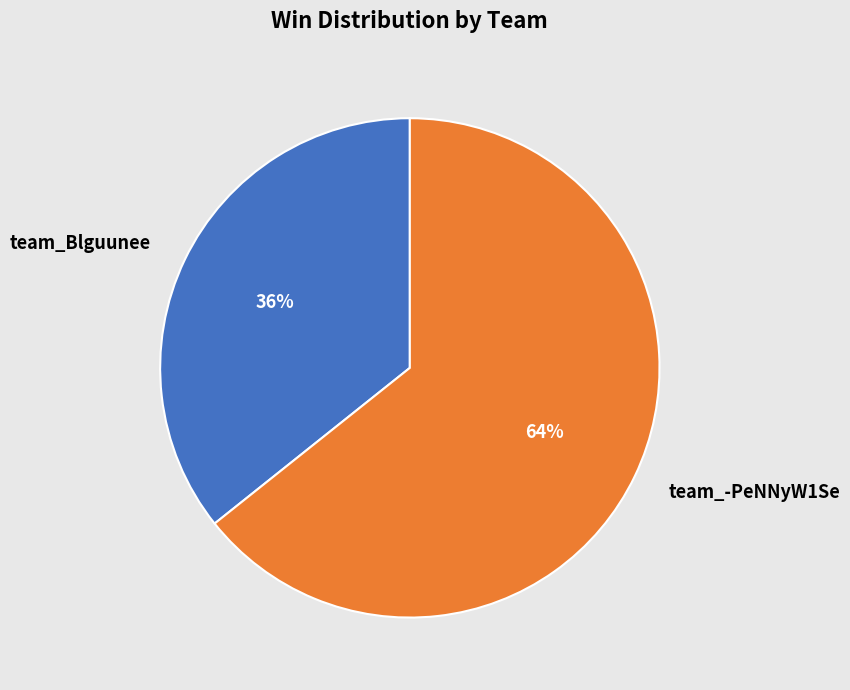

Count the number of slices in the pie.

2